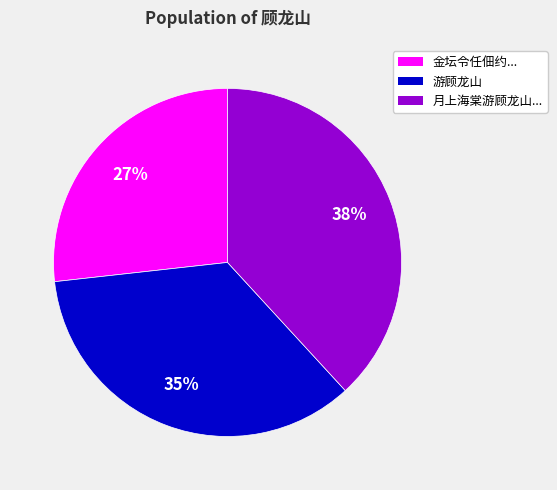

What is the smallest slice in the pie chart?

金坛令任佃约...